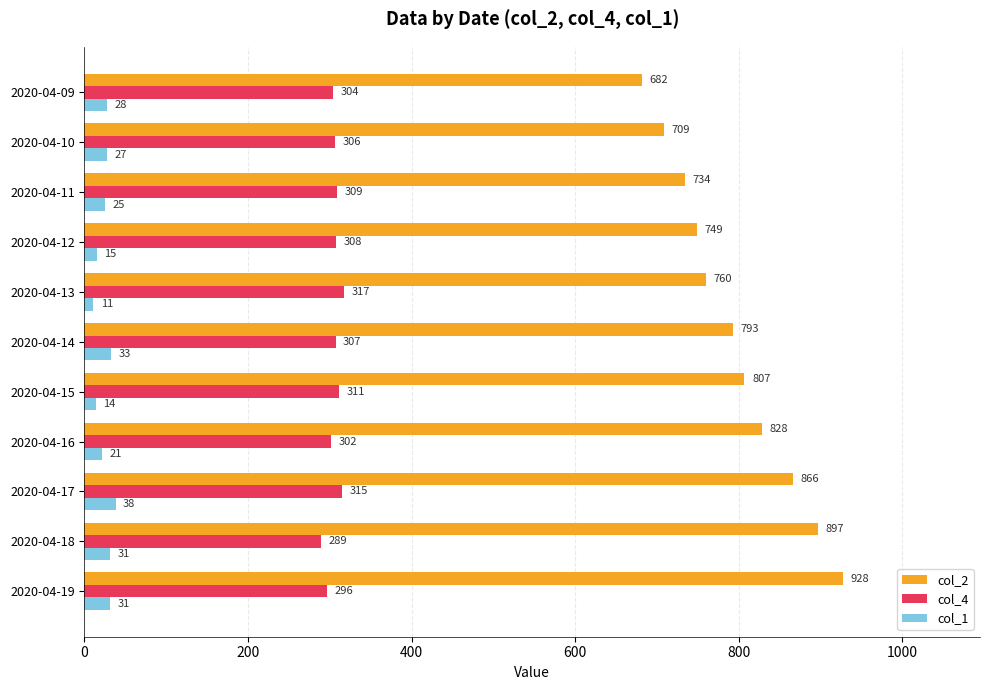

Rank the series by their average value, from highest to lowest.

col_2, col_4, col_1